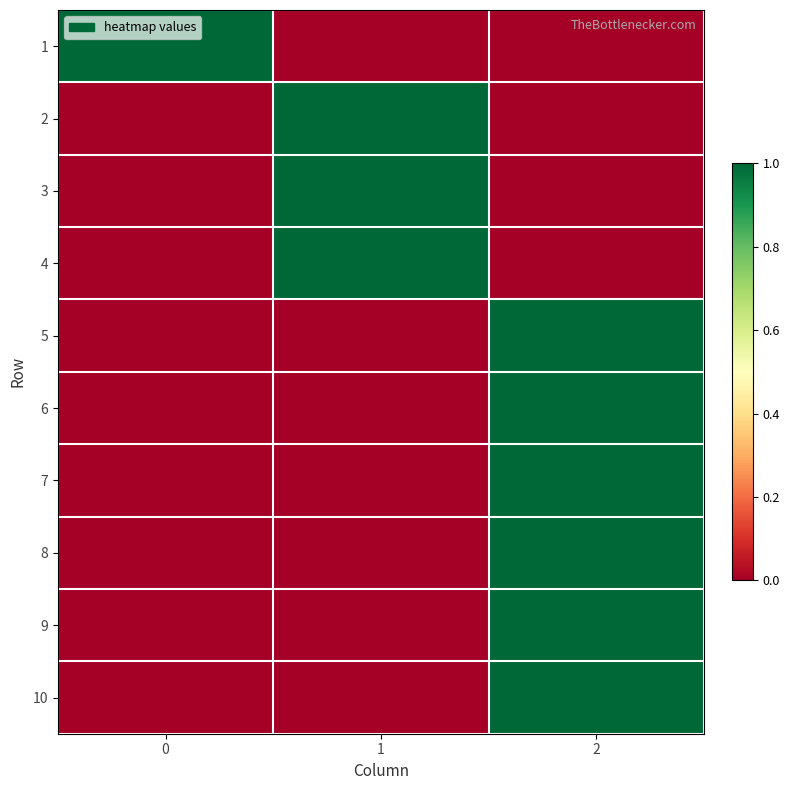

Count the number of categories in the chart.

3